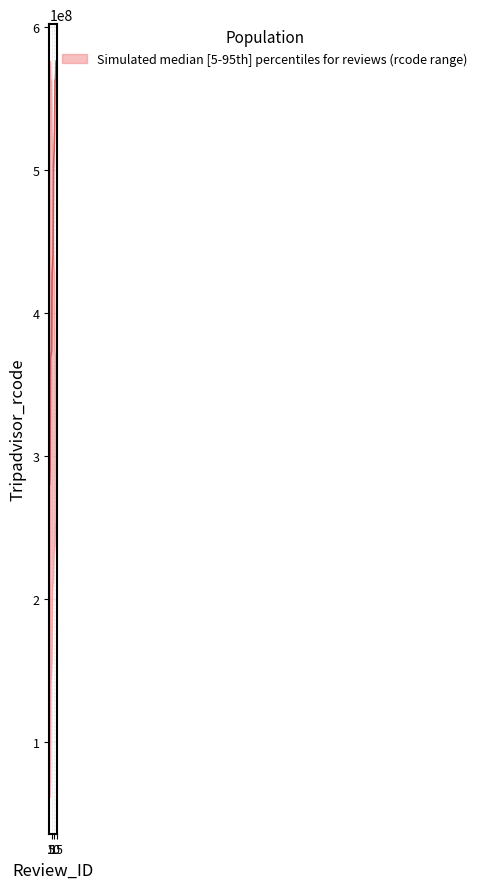

At which label does upper reach its minimum?

15